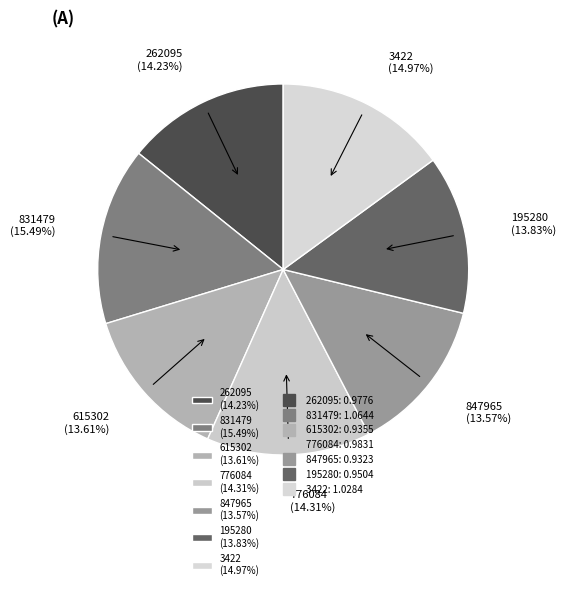

Does 831479 account for over 50% of the chart?

No